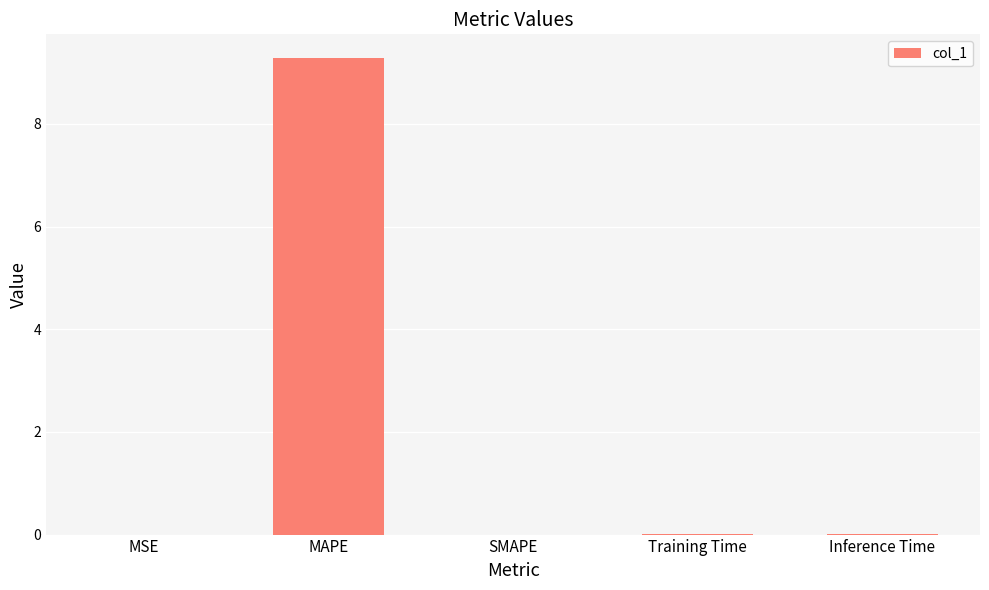

What is the greatest value displayed?

9.3